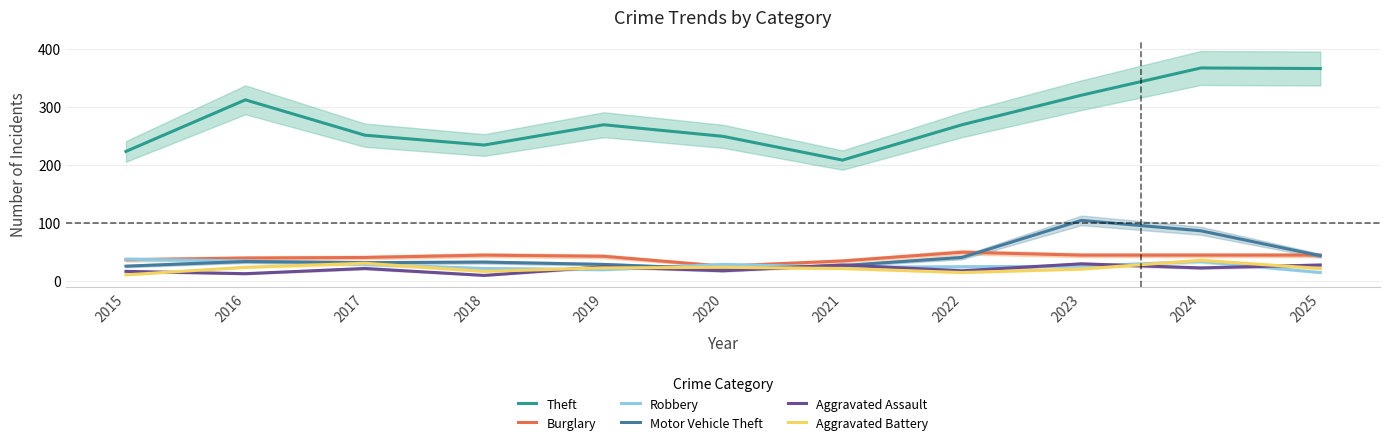

True or false: Aggravated Assault and Theft cross at least once.

False